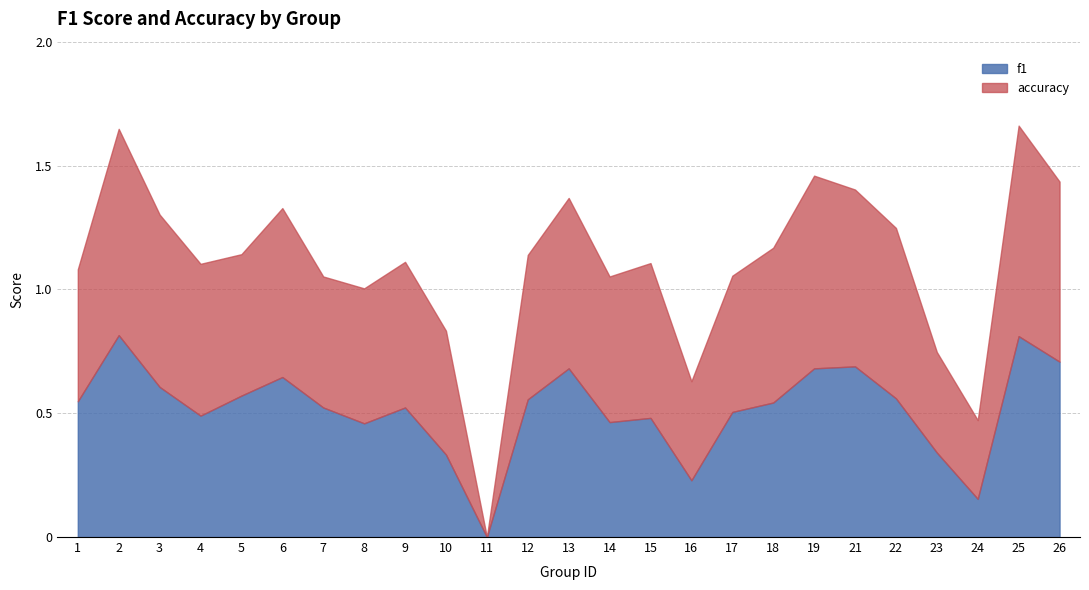

Reading left to right, what are all the values shown in this chart?

f1: 0.5	0.8	0.6	0.5	0.6	0.6	0.5	0.5	0.5	0.3	0.0	0.6	0.7	0.5	0.5	0.2	0.5	0.5	0.7	0.7	0.6	0.3	0.2	0.8	0.7
accuracy: 0.5	0.8	0.7	0.6	0.6	0.7	0.5	0.5	0.6	0.5	0.0	0.6	0.7	0.6	0.6	0.4	0.6	0.6	0.8	0.7	0.7	0.4	0.3	0.8	0.7